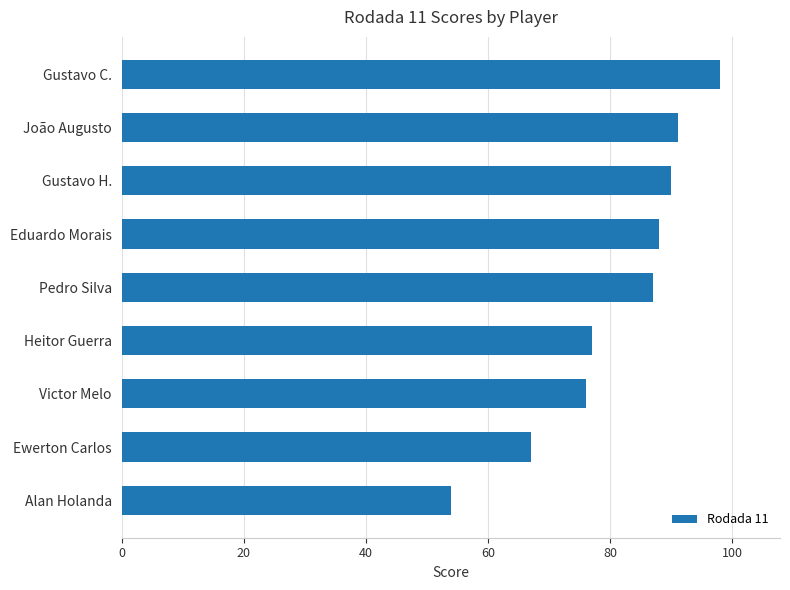

What is the label of the 7th bar from the top?

Victor Melo